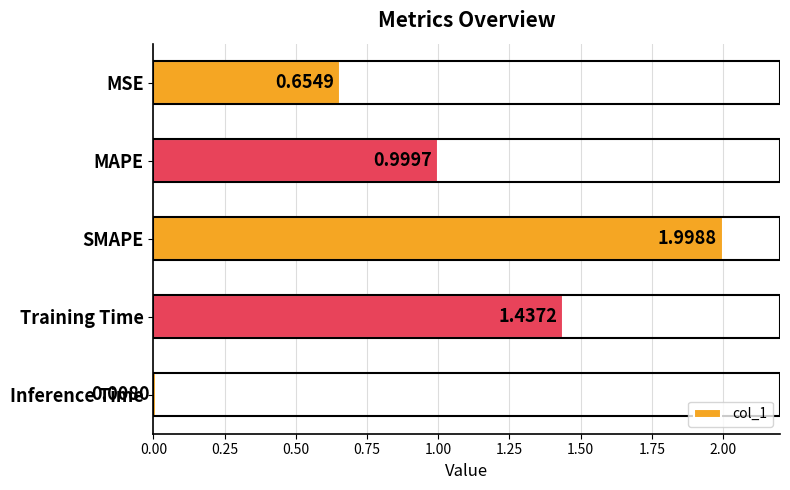

What is the change in value from MAPE to Training Time?

+0.4